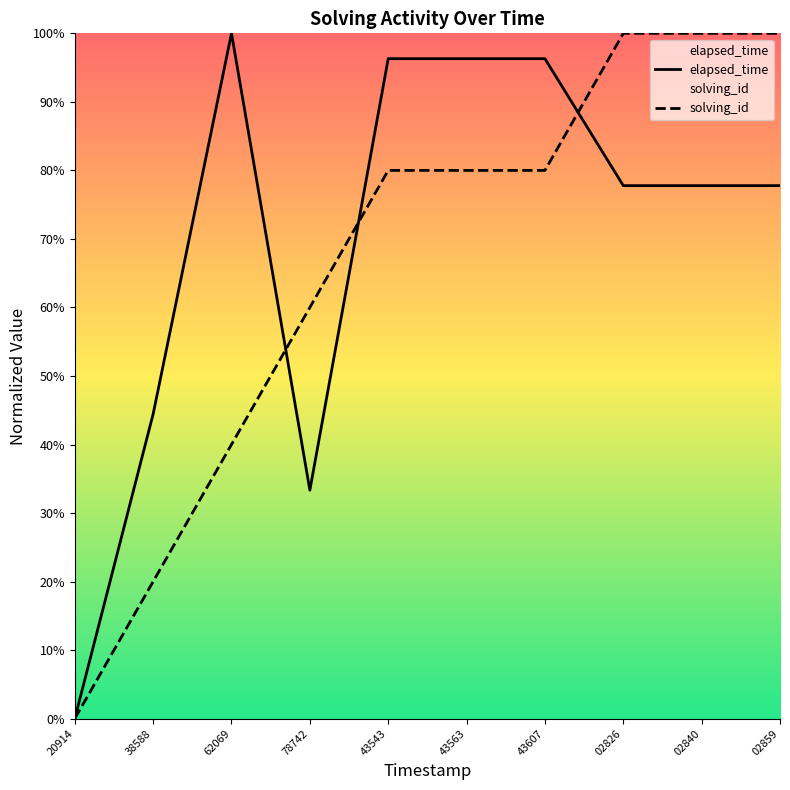

What is the difference between the maximum and minimum values in the solving_id series?

1.0